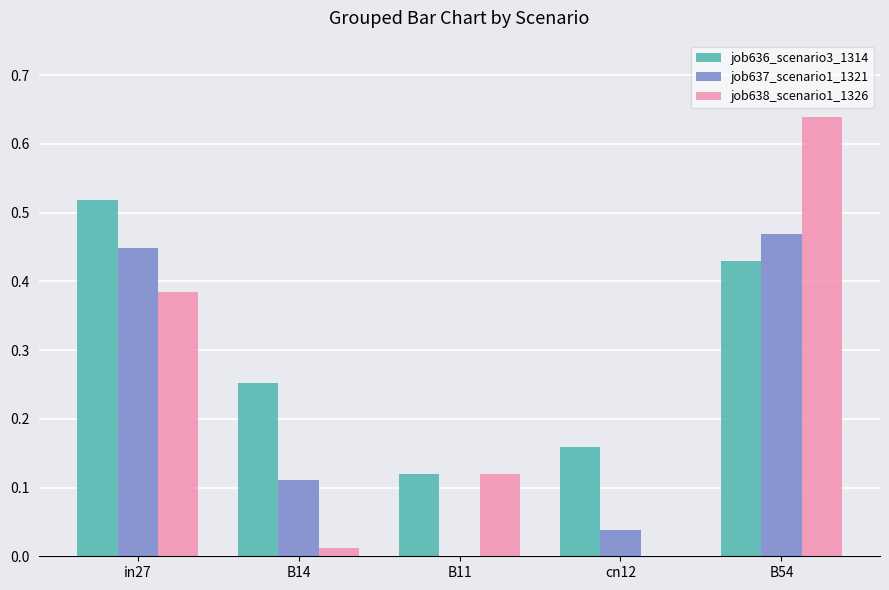

What are all the series names shown in the legend?

job636_scenario3_1314, job637_scenario1_1321, job638_scenario1_1326